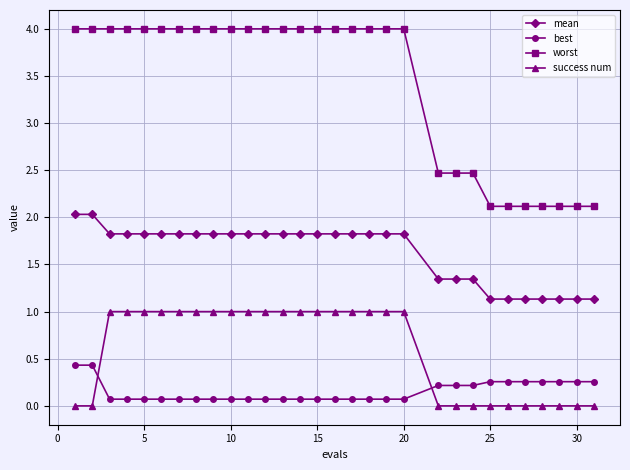

What is the value of the best point at the 24th from the left?

0.3